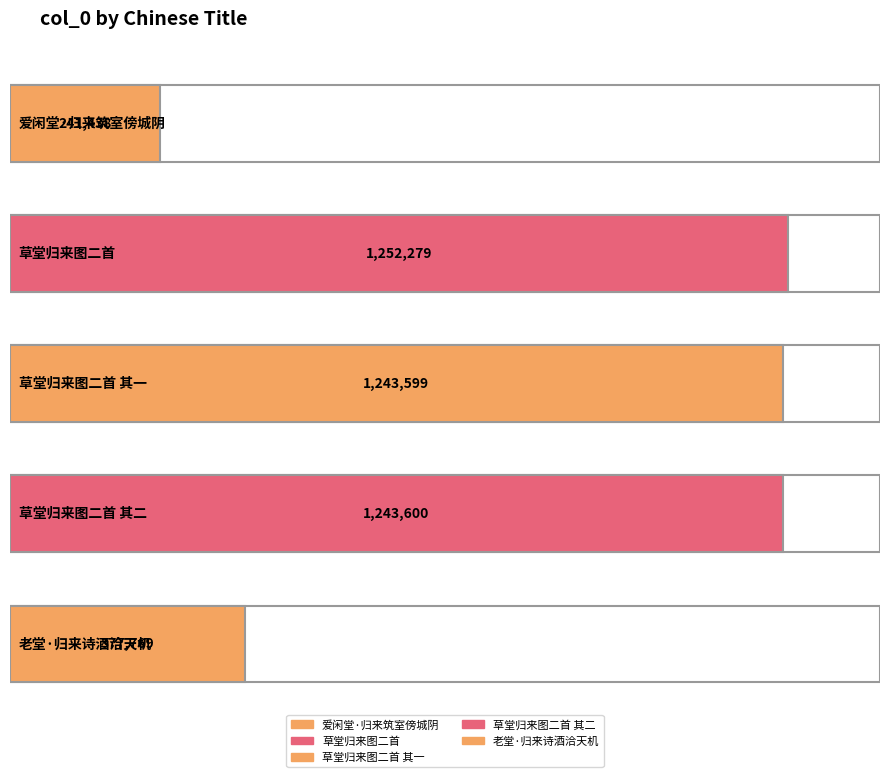

Are the bars horizontal?

Yes